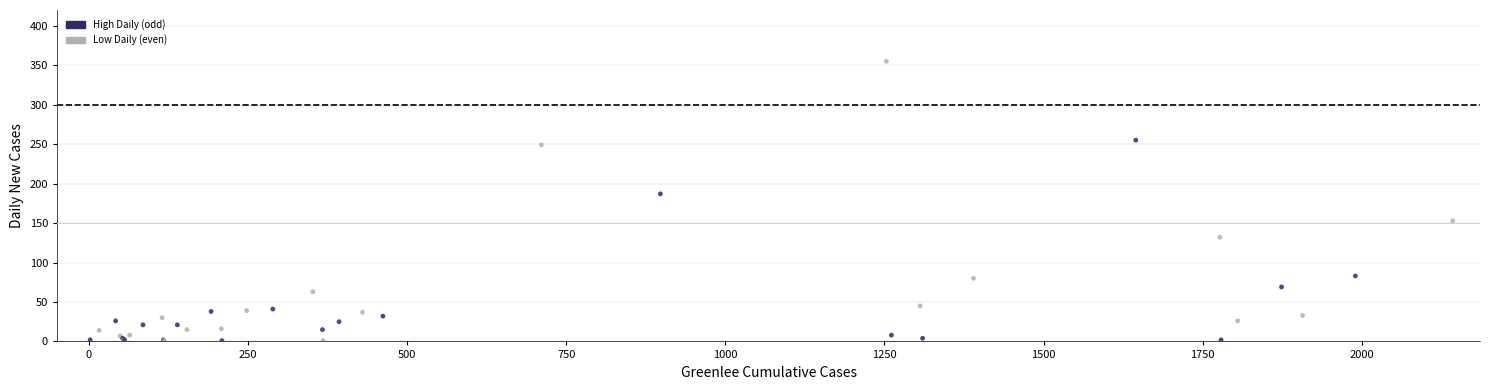

What Y value in the scatter plot is closest to 178?

187